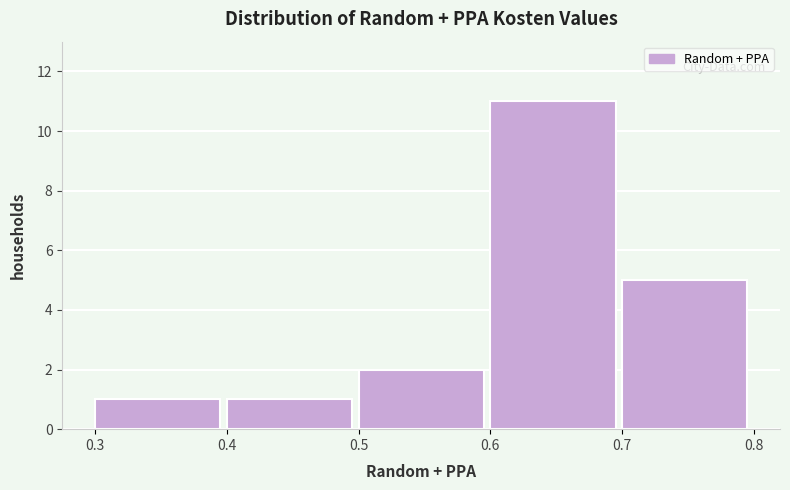

Reading left to right, list every bar in this chart as the range it spans on the x-axis followed by its height. The values are not printed on the chart, so give them approximately, as read against the axis.

0.3 to 0.4: 1
0.4 to 0.5: 1
0.5 to 0.6: 2
0.6 to 0.7: 11
0.7 to 0.8: 5